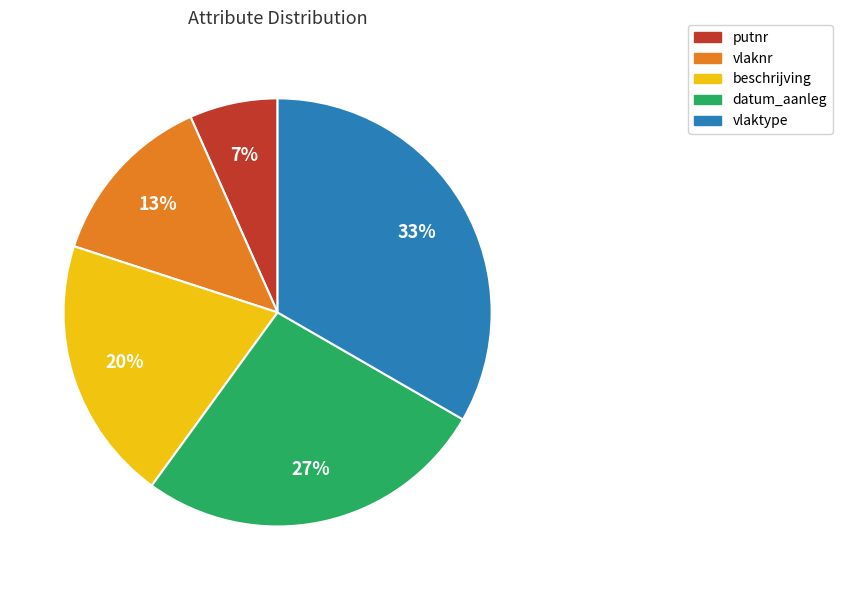

Which has a higher value, vlaknr or beschrijving?

beschrijving